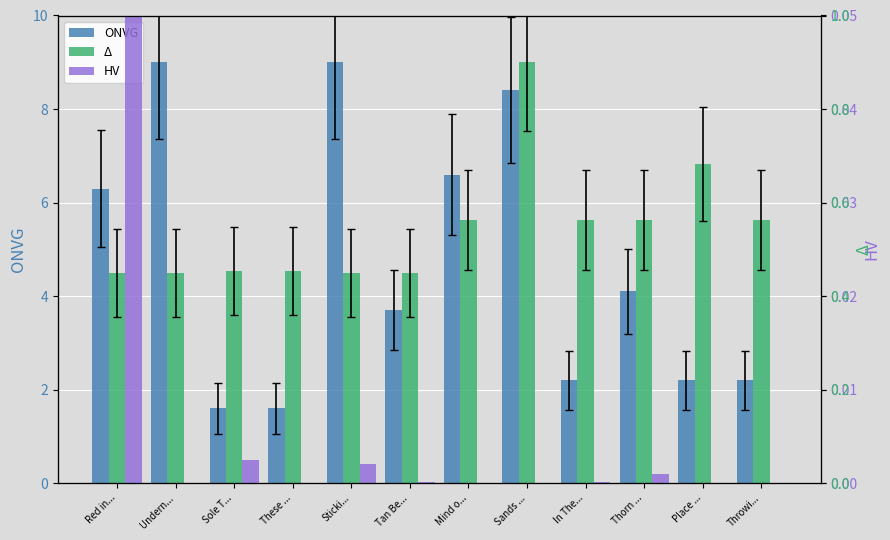

At how many categories does at least one series exceed 4?

12